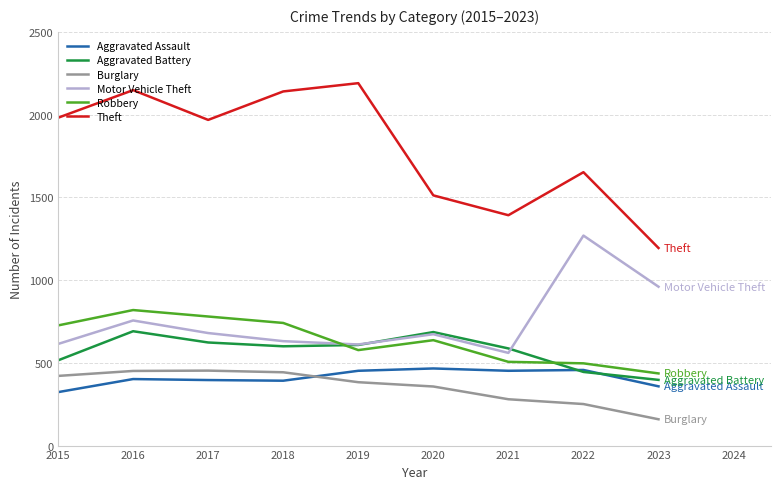

True or false: Robbery and Burglary intersect in this chart.

False